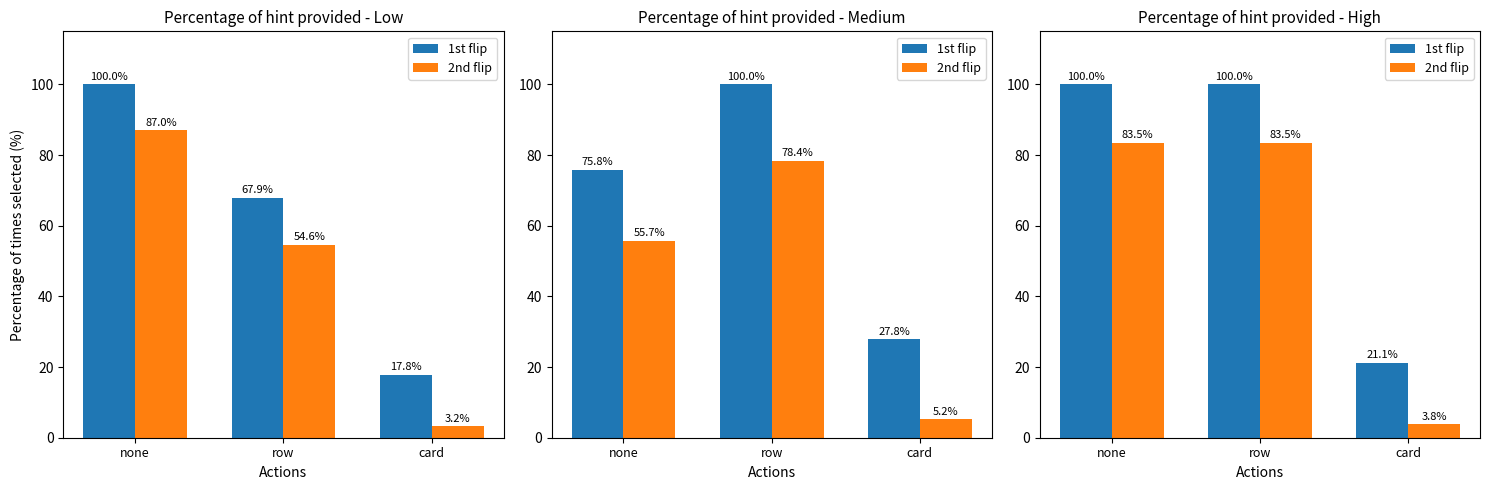

Where is 2nd flip nearest to the value 43?

card